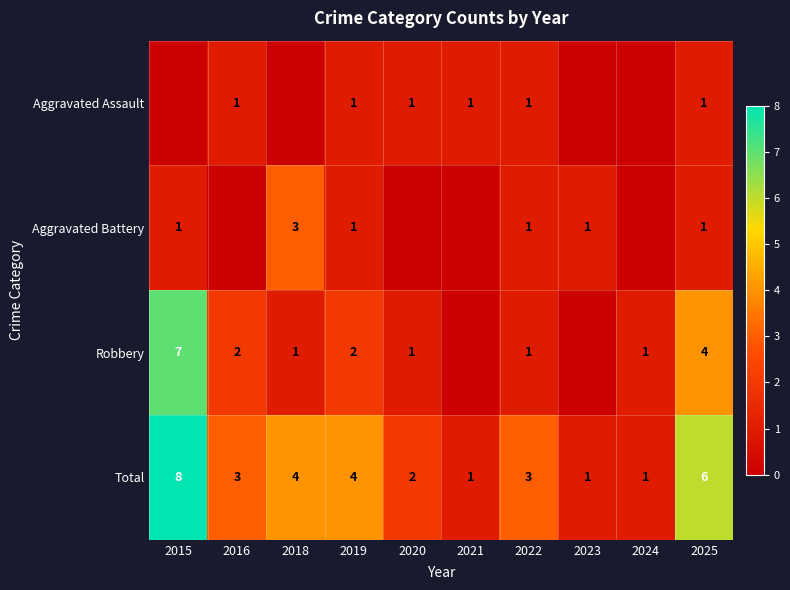

Which category has the highest value across all series?

2015